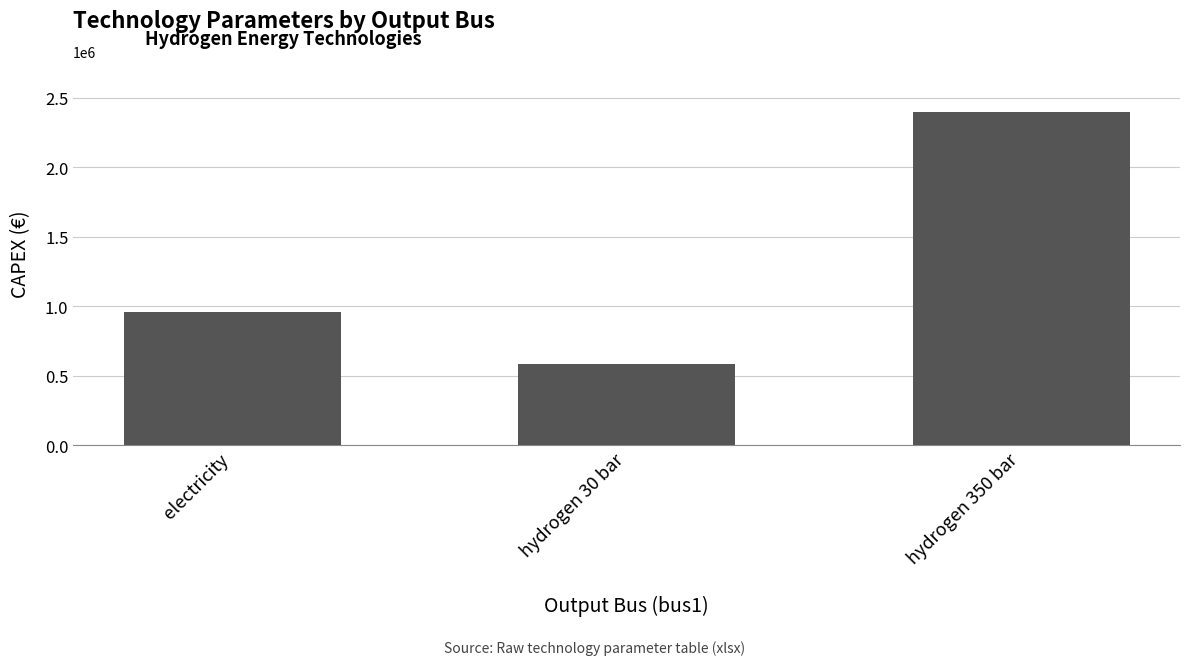

The value at hydrogen 350 bar is 3195257. True or false?

False